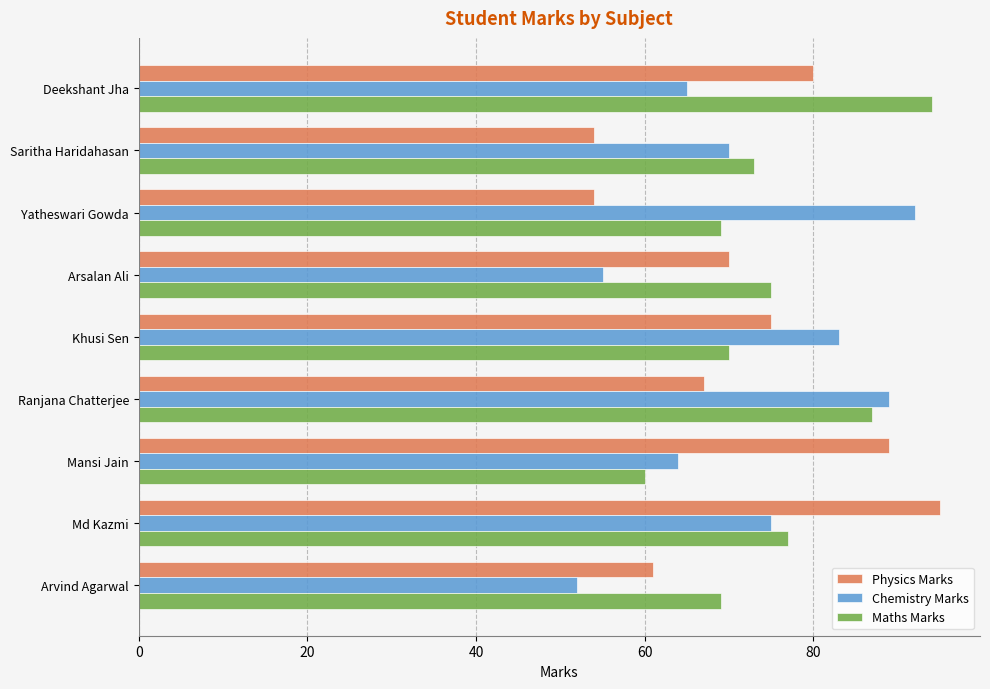

True or false: Physics Marks has a value of 80 at Deekshant Jha.

True